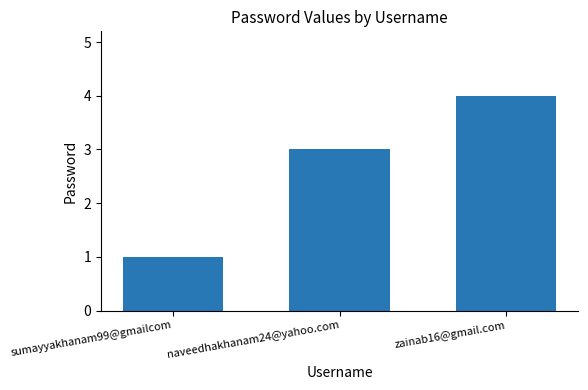

What is the minimum value shown in the chart?

1